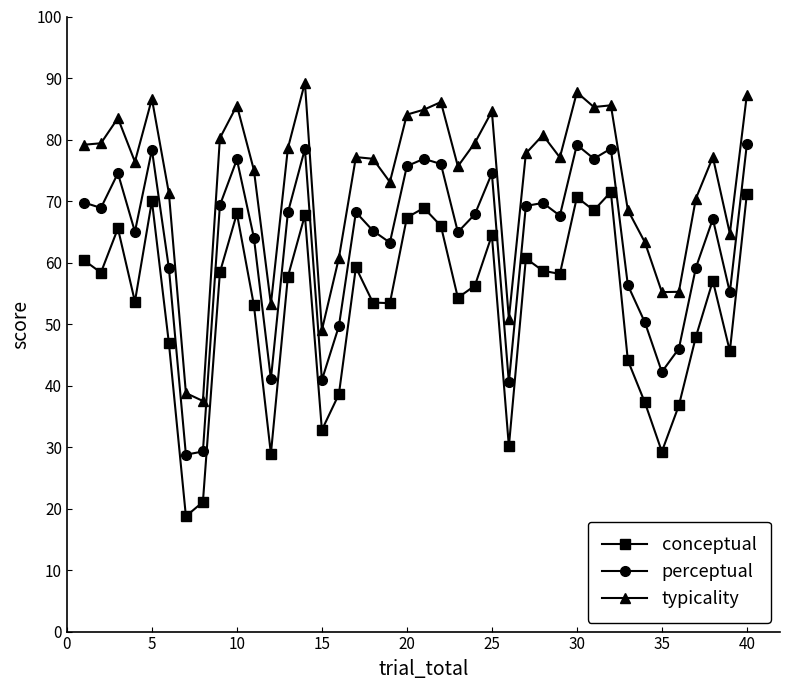

What is the sum of all typicality values?

2932.6